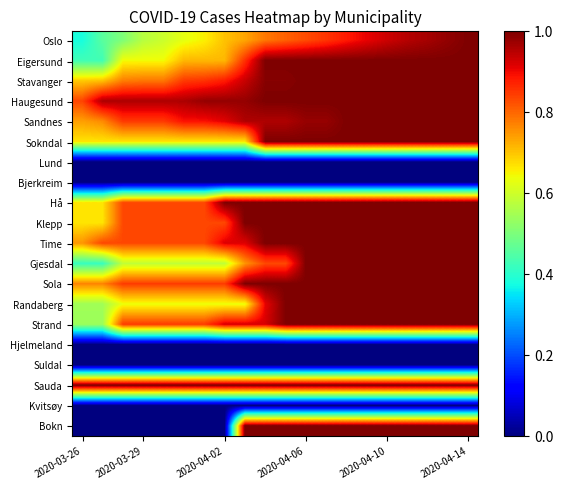

List the series in order of their peak value, lowest first.

Lund, Bjerkreim, Hjelmeland, Suldal, Kvitsøy, Oslo, Eigersund, Stavanger, Haugesund, Sandnes, Sokndal, Hå, Klepp, Time, Gjesdal, Sola, Randaberg, Strand, Sauda, Bokn